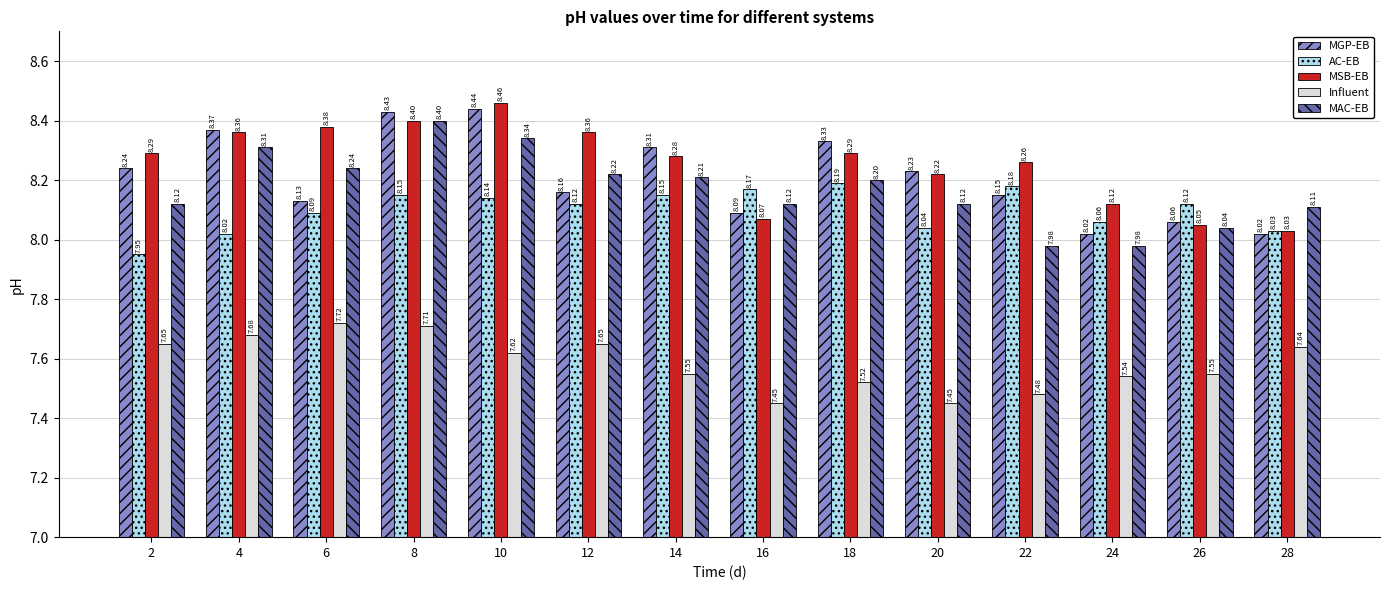

Count the number of data series in this chart.

5